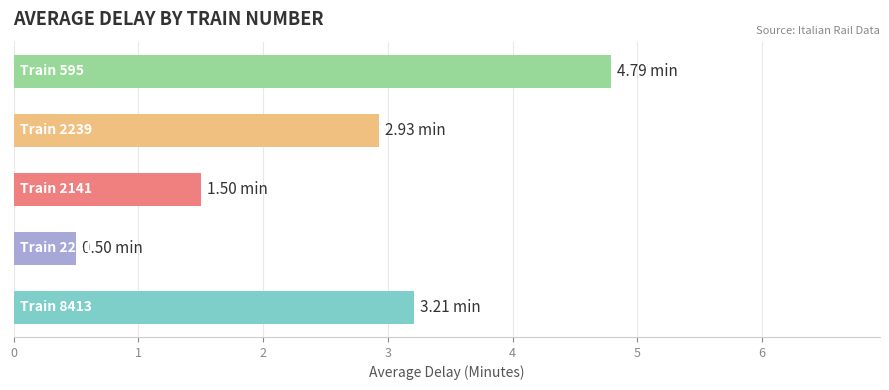

What is the sum of all values?

12.9